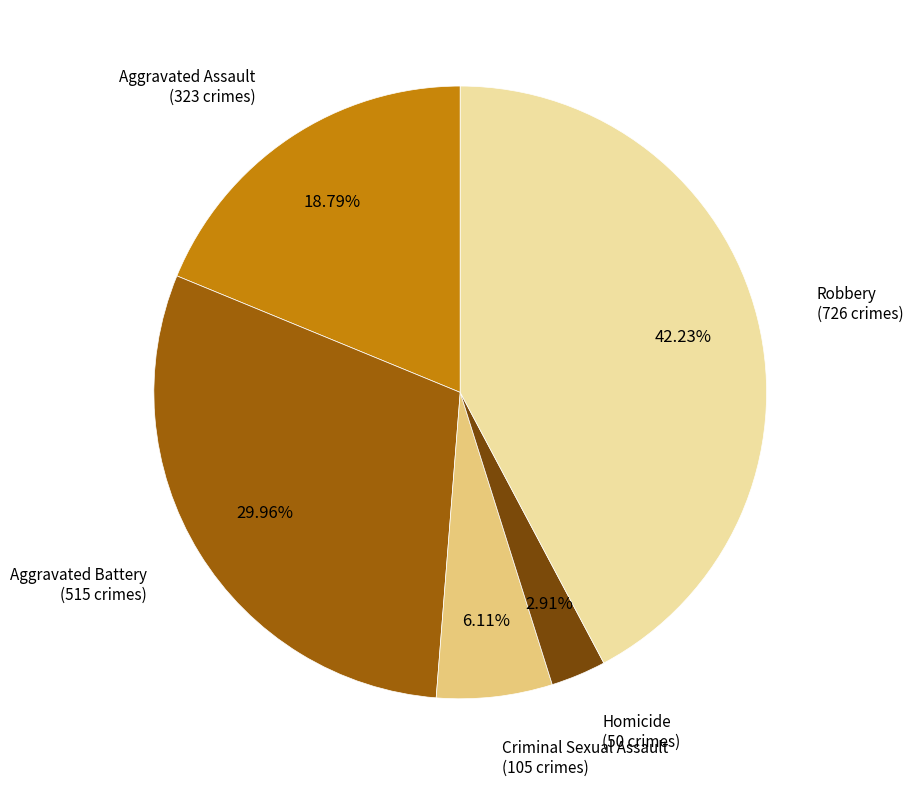

Does any single category account for the majority?

No